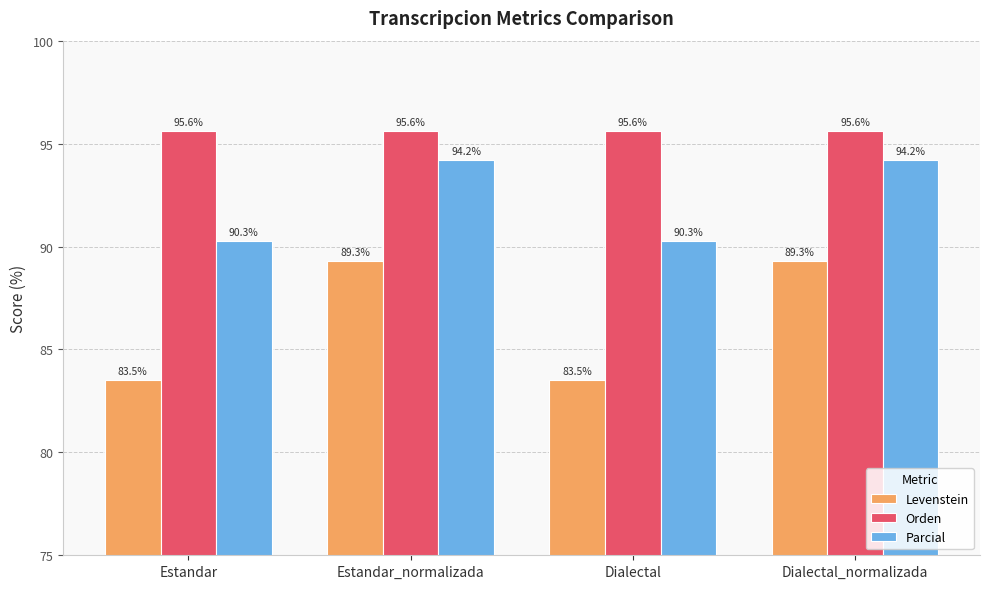

The Levenstein series shows 89.3 at Estandar_normalizada. True or false?

True